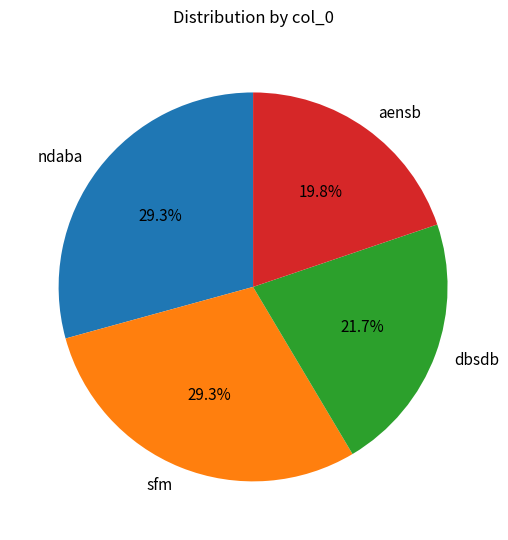

Which has a higher value, aensb or dbsdb?

dbsdb